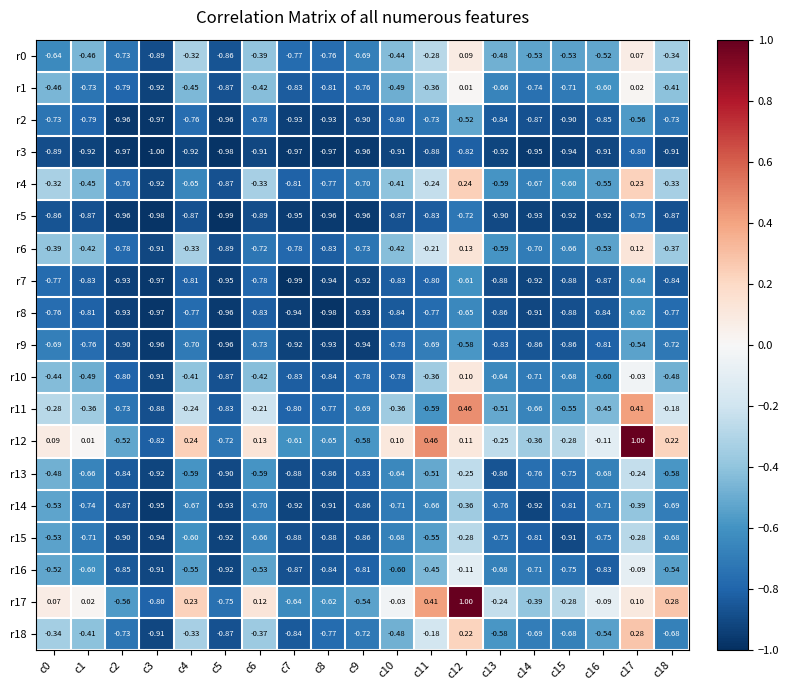

How many distinct data groups are displayed?

19